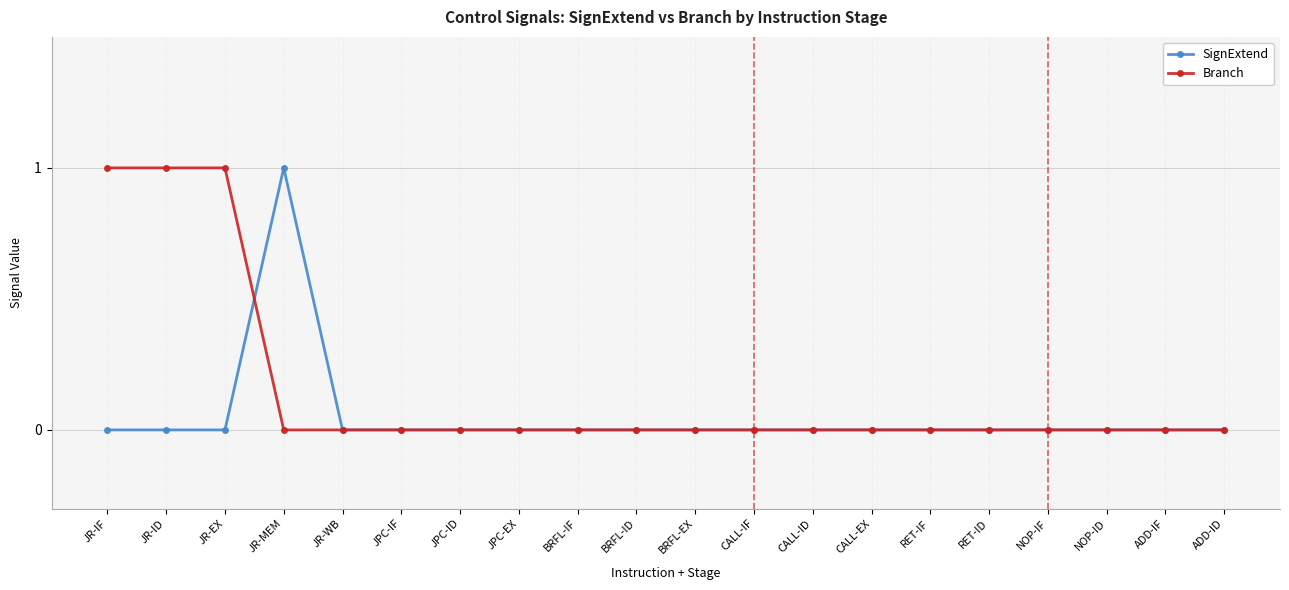

The value of Branch at BRFL-ID is 0. True or false?

True